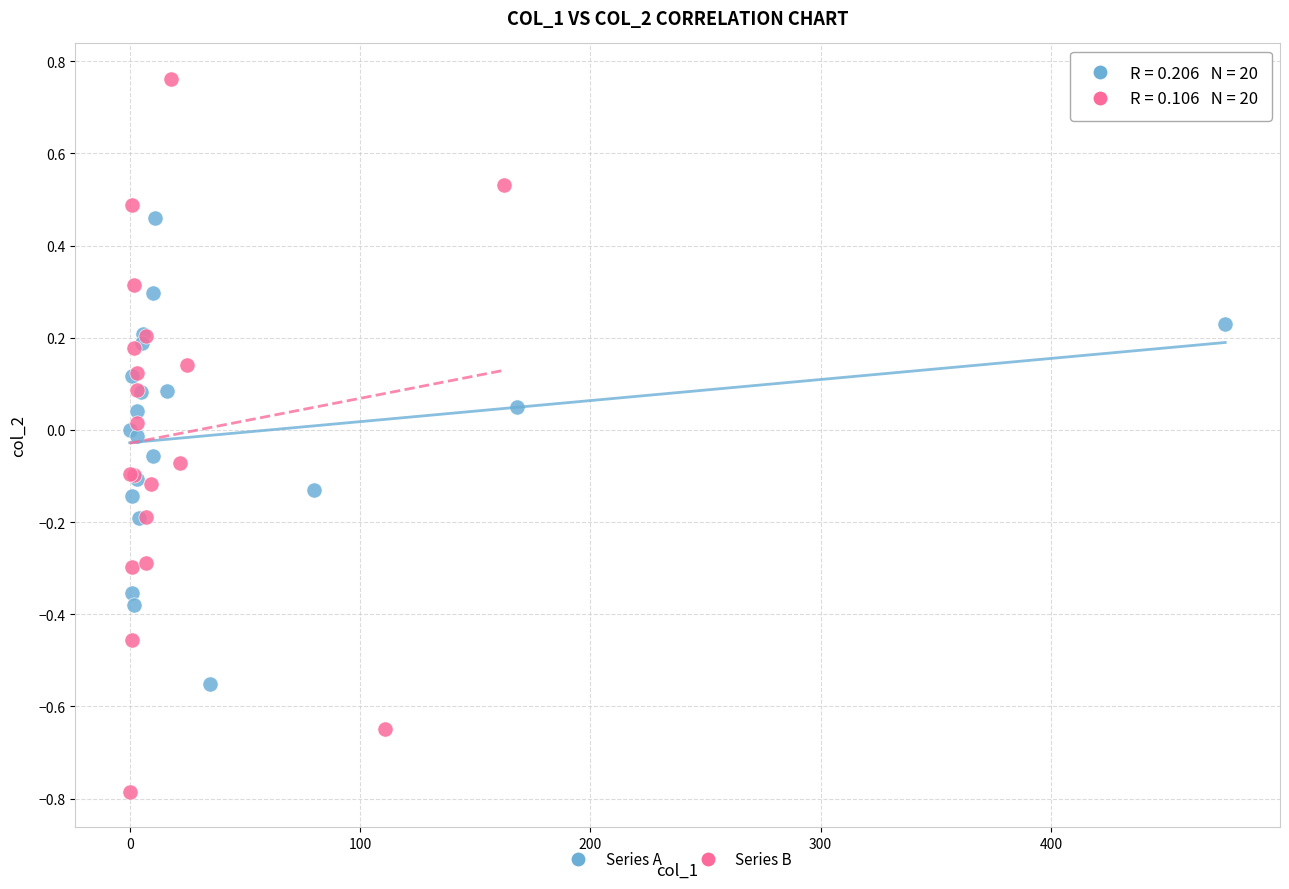

Which series contains the highest Y value?

Series B